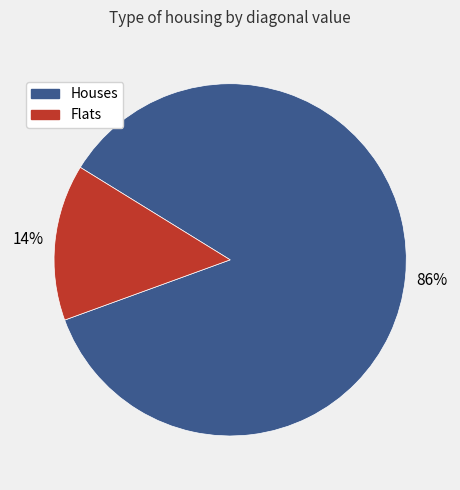

Is there any slice that represents more than half of the pie?

Yes